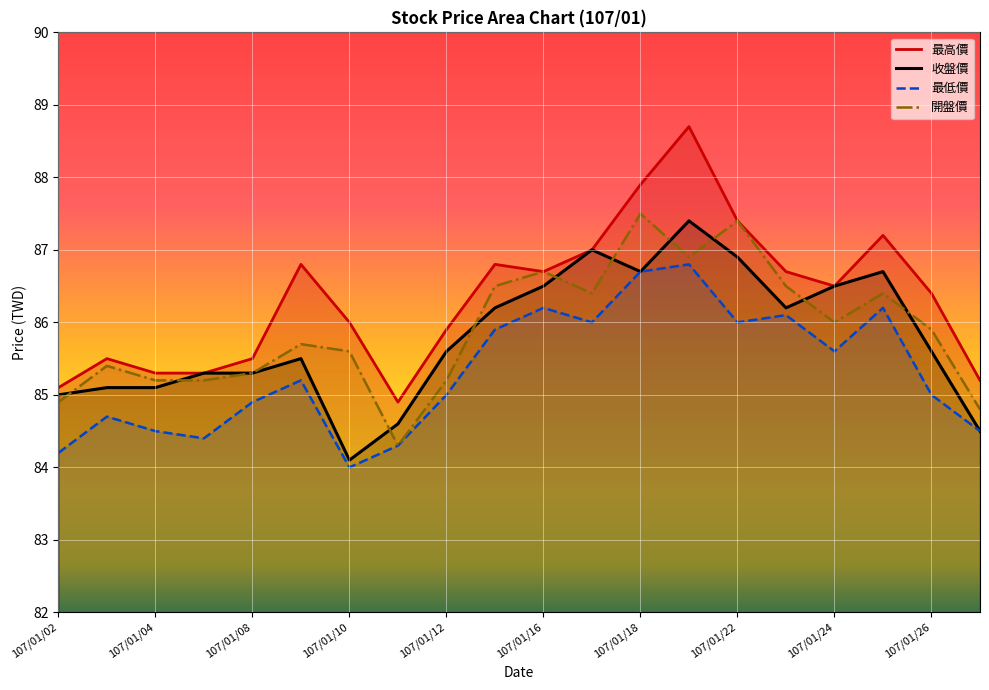

What is the maximum value shown in the chart?

88.7